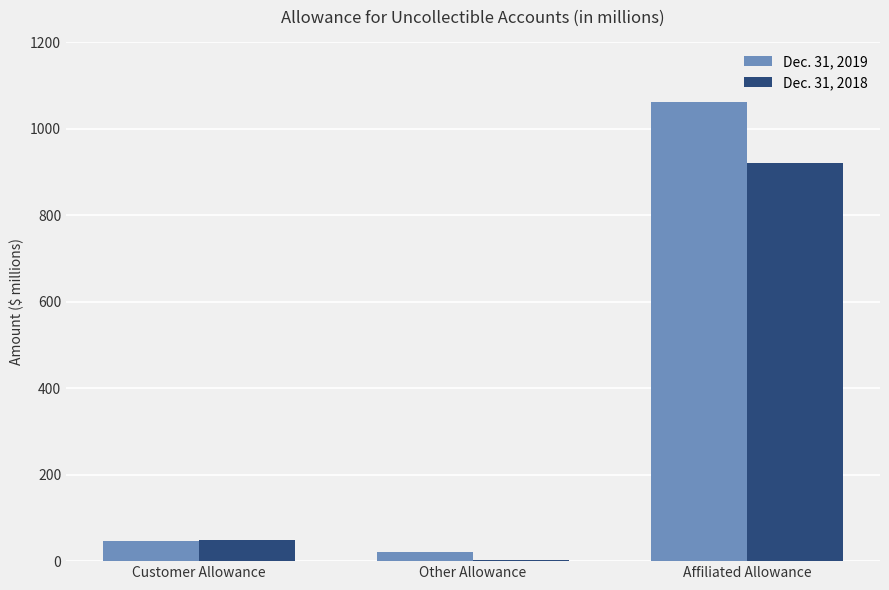

Does the chart contain stacked bars?

No